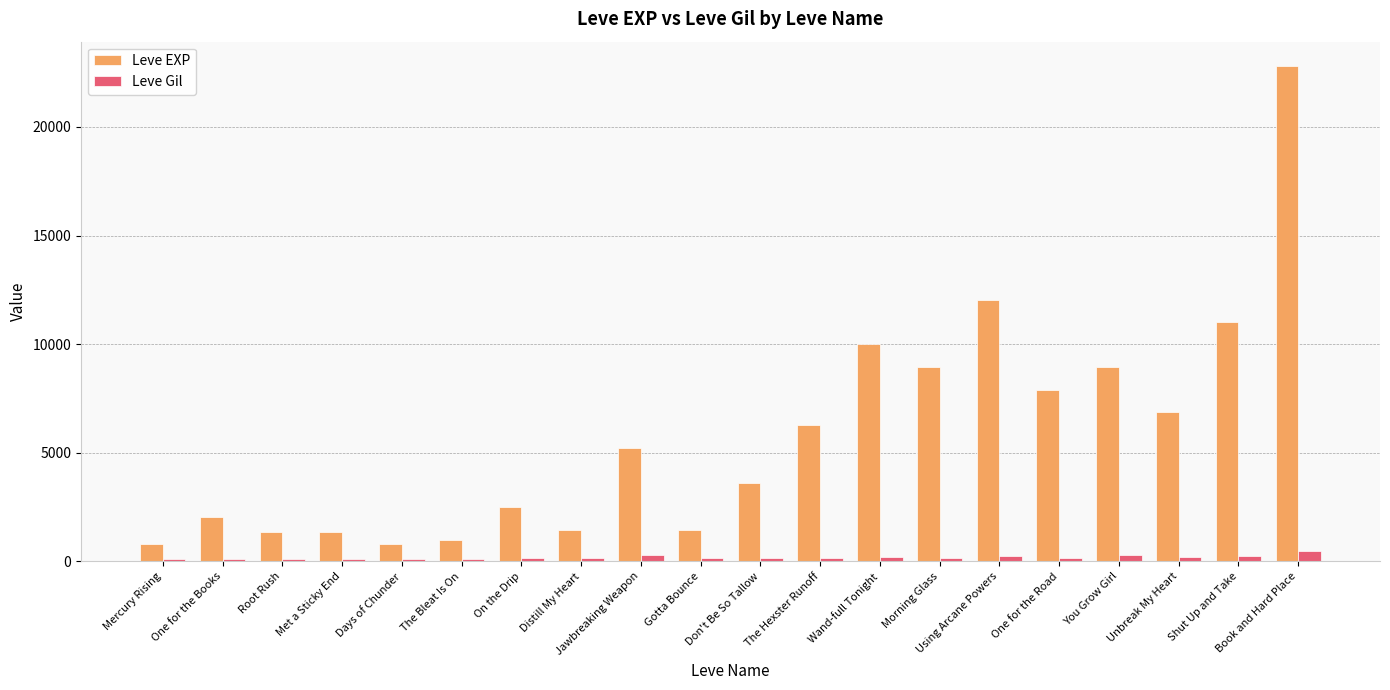

What position from the left is Unbreak My Heart?

18